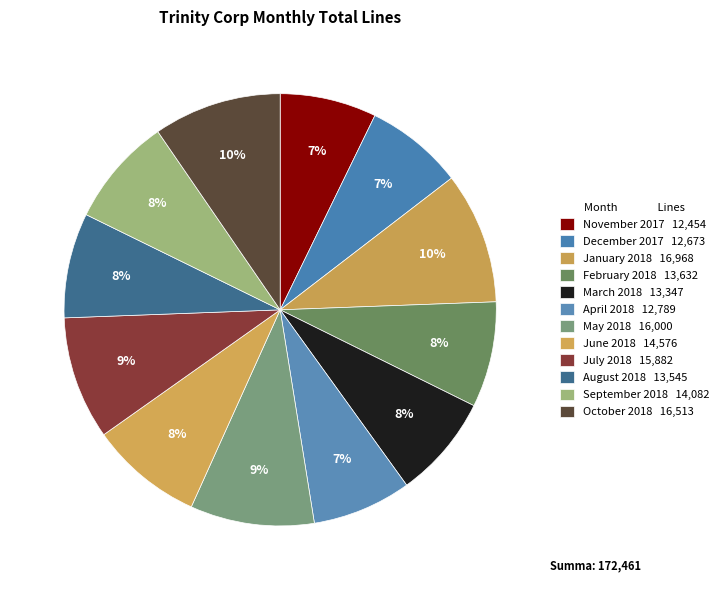

What percentage do February 2018 and January 2018 together represent?

17.7%